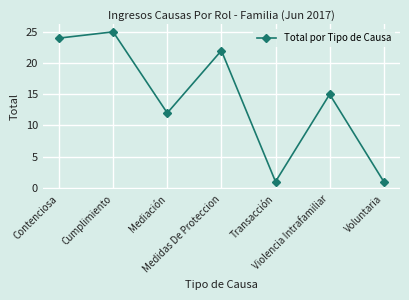

What is the sum of all values?

100